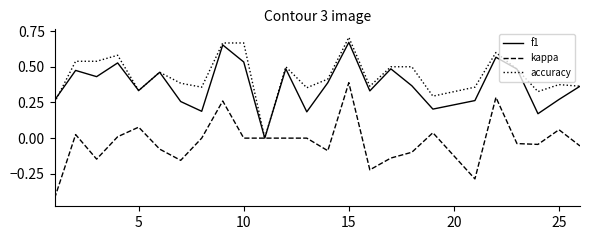

Which series has the largest range (max minus min)?

kappa